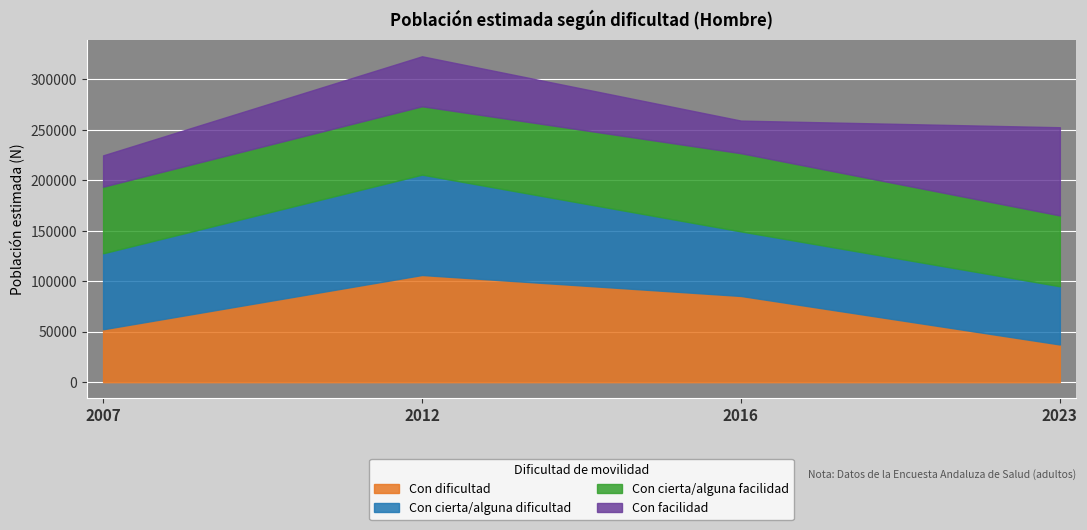

Count the number of data series in this chart.

4